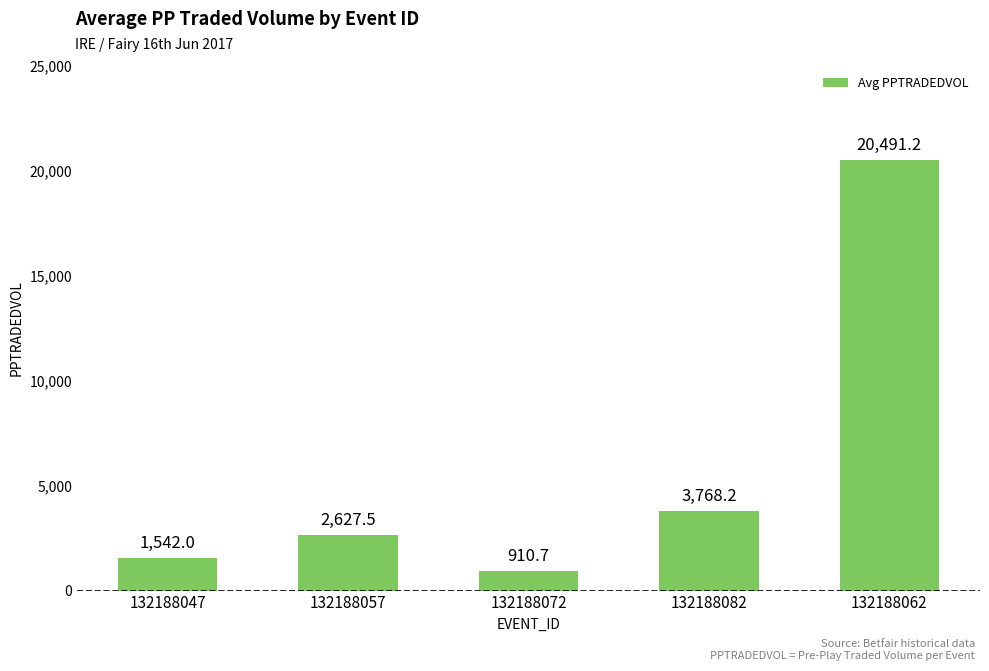

Which has a higher value, 132188047 or 132188082?

132188082